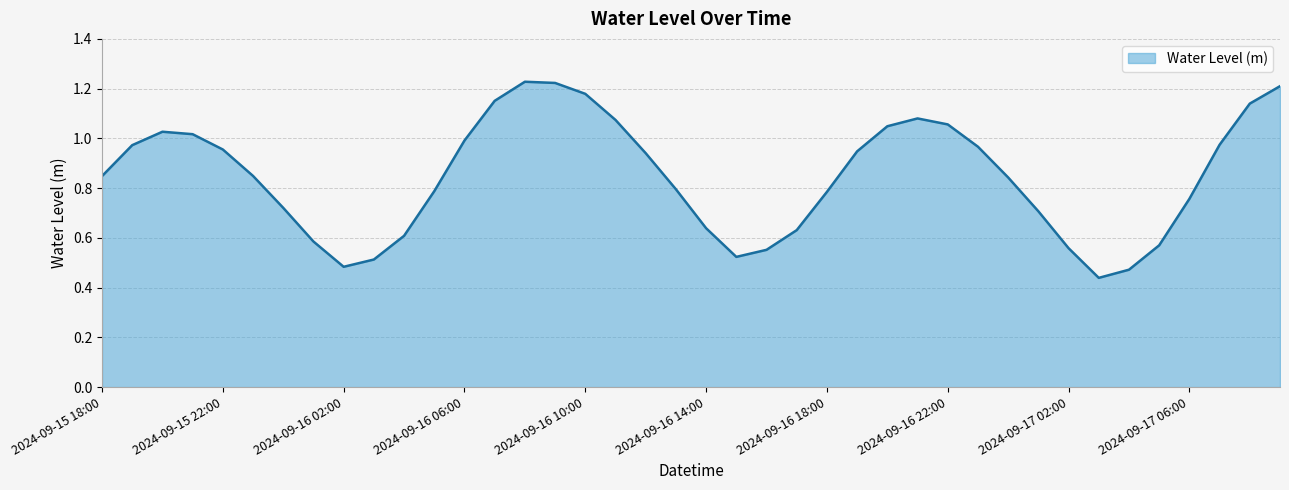

Reading right to left, what are all the values shown in this chart?

2024-09-17 09:00=1.2	2024-09-17 08:00=1.1	2024-09-17 07:00=1.0	2024-09-17 06:00=0.8	2024-09-17 05:00=0.6	2024-09-17 04:00=0.5	2024-09-17 03:00=0.4	2024-09-17 02:00=0.6	2024-09-17 01:00=0.7	2024-09-17 00:00=0.8	2024-09-16 23:00=1.0	2024-09-16 22:00=1.1	2024-09-16 21:00=1.1	2024-09-16 20:00=1.0	2024-09-16 19:00=0.9	2024-09-16 18:00=0.8	2024-09-16 17:00=0.6	2024-09-16 16:00=0.6	2024-09-16 15:00=0.5	2024-09-16 14:00=0.6	2024-09-16 13:00=0.8	2024-09-16 12:00=0.9	2024-09-16 11:00=1.1	2024-09-16 10:00=1.2	2024-09-16 09:00=1.2	2024-09-16 08:00=1.2	2024-09-16 07:00=1.2	2024-09-16 06:00=1.0	2024-09-16 05:00=0.8	2024-09-16 04:00=0.6	2024-09-16 03:00=0.5	2024-09-16 02:00=0.5	2024-09-16 01:00=0.6	2024-09-16 00:00=0.7	2024-09-15 23:00=0.8	2024-09-15 22:00=1.0	2024-09-15 21:00=1.0	2024-09-15 20:00=1.0	2024-09-15 19:00=1.0	2024-09-15 18:00=0.8